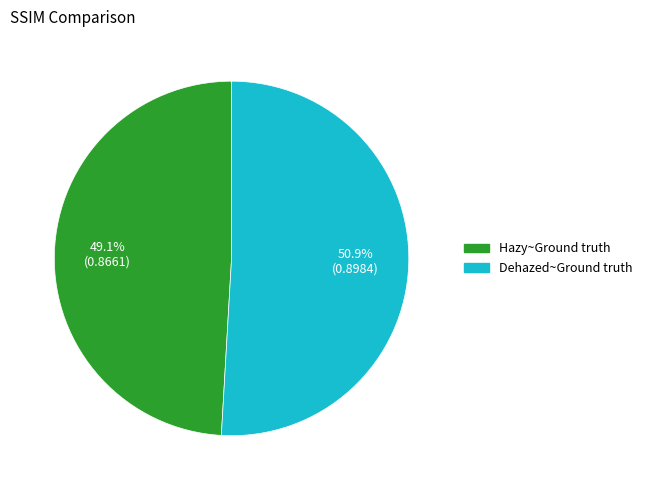

How many slices are in this pie chart?

2